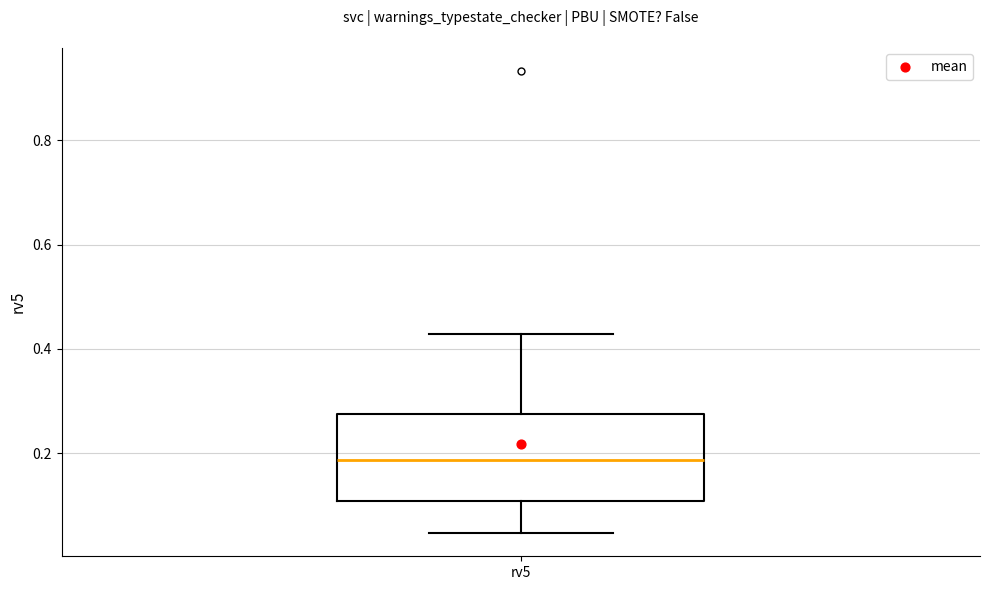

Transcribe this box plot: give where the median line is, the range the box spans, and where the two whiskers end, as read against the y-axis. The values are not printed on the chart, so give them approximately, as read against the axis.

median 0.18, box 0.10 to 0.28, whiskers 0.04 to 0.42